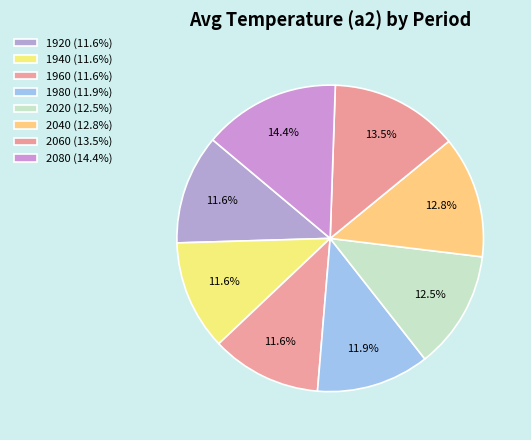

To the nearest percent, what portion does 1960 represent?

12%